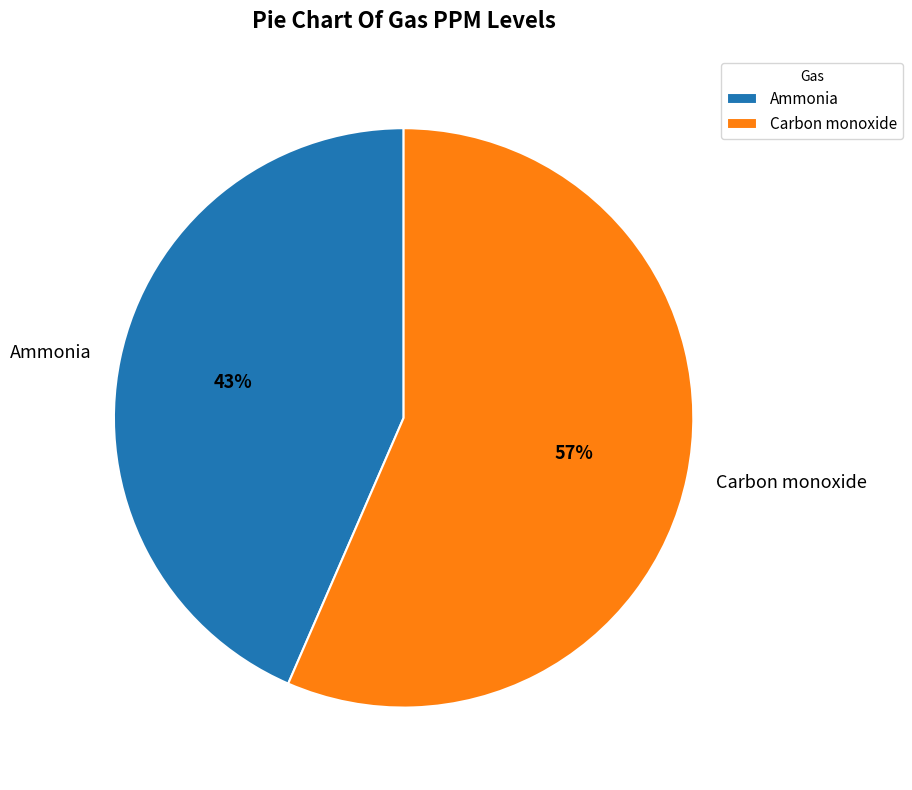

The Carbon monoxide slice represents 70% of the pie. True or false?

False